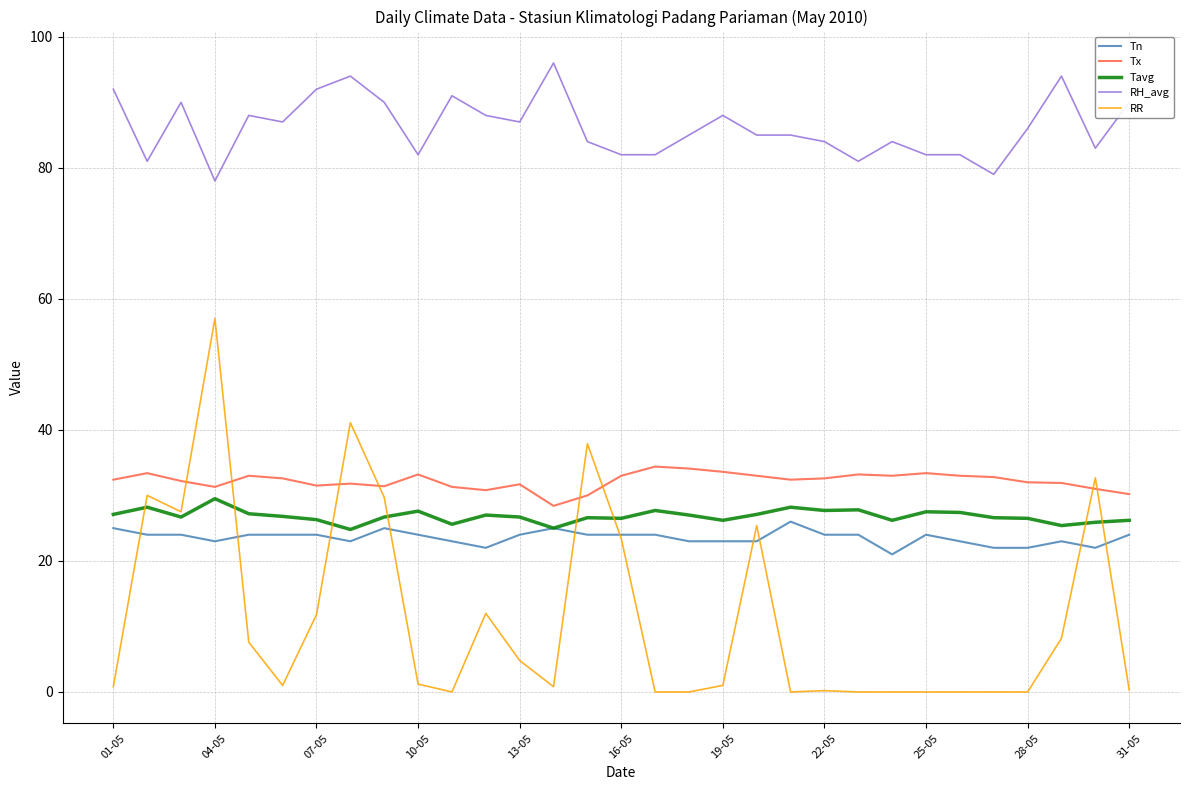

What is the maximum value for RH_avg?

96.0